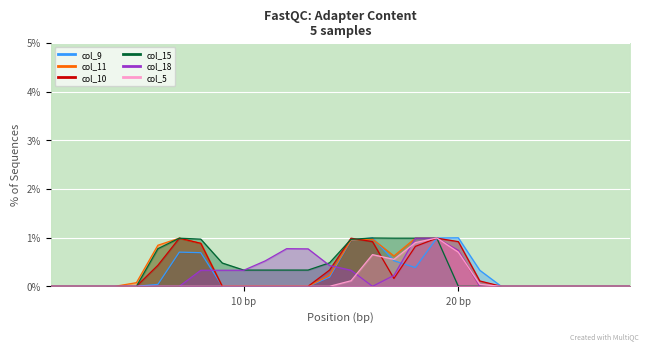

How many interior local peaks does the col_9 series have?

3